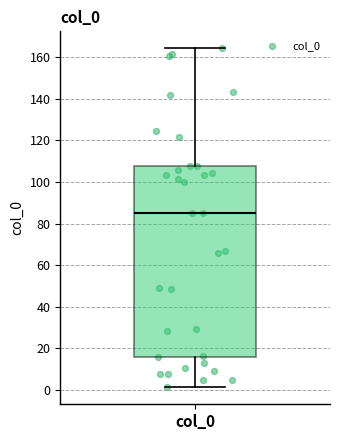

Where does the upper whisker of the box for col_0 end on the y-axis? The values are not printed on the chart, so give them approximately, as read against the axis.

164